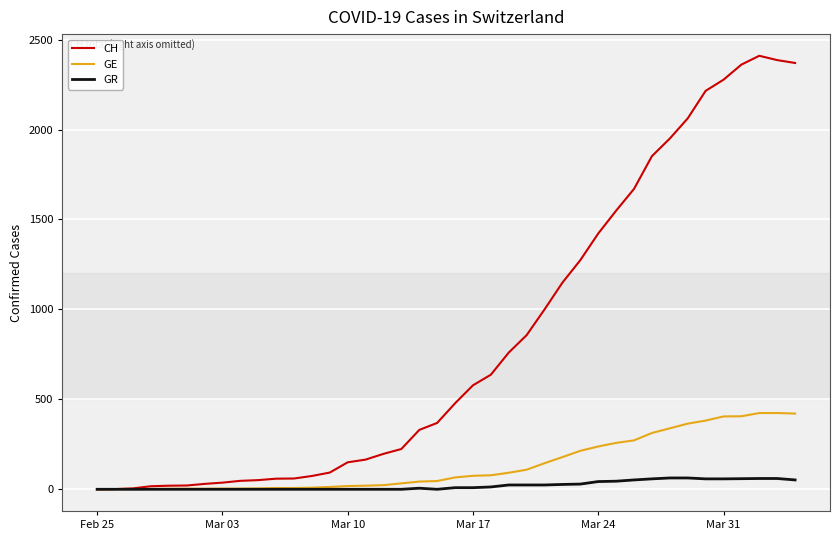

List the series in order of their peak value, lowest first.

GR, GE, CH